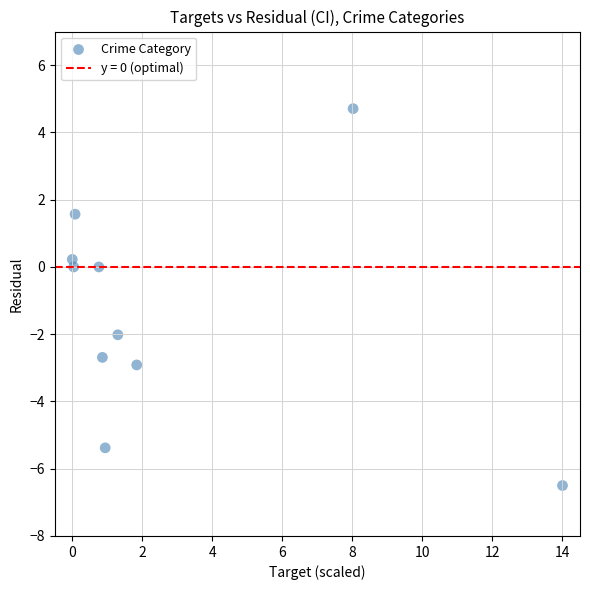

What is the range of Y values (max minus min)?

11.2